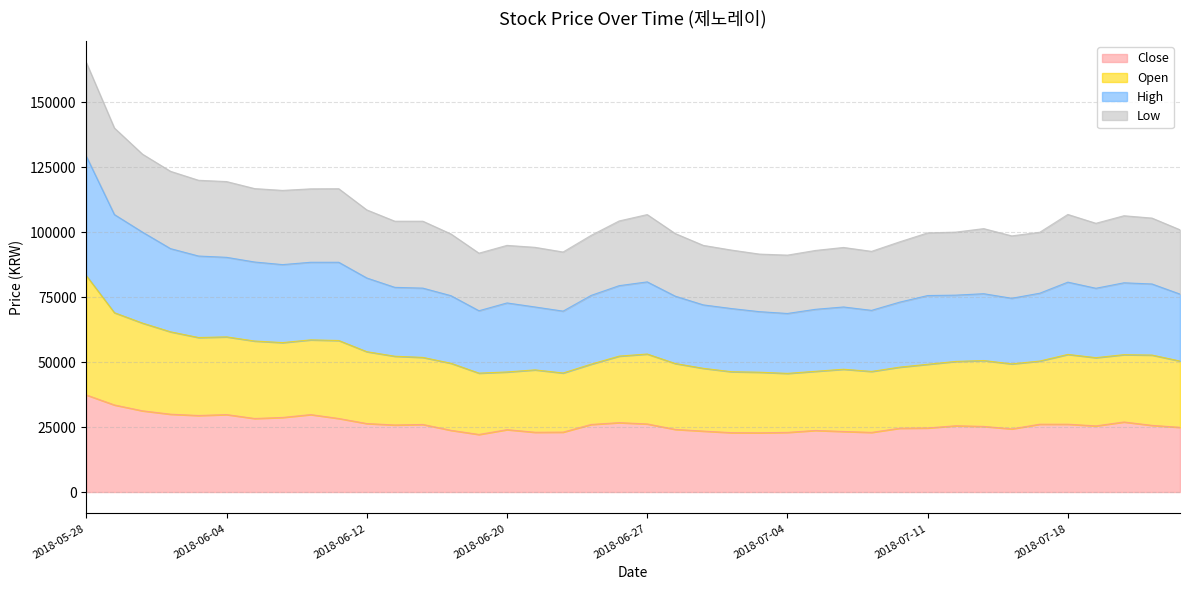

In Low, how many points are higher than both neighbors (excluding endpoints)?

7